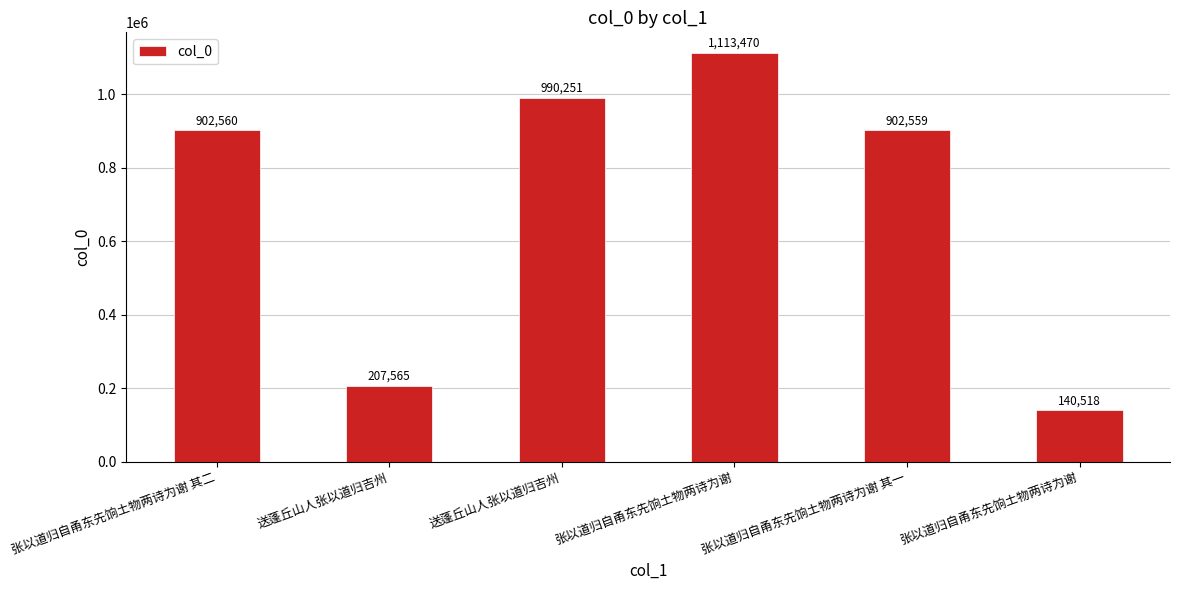

Does the chart contain any negative values?

No